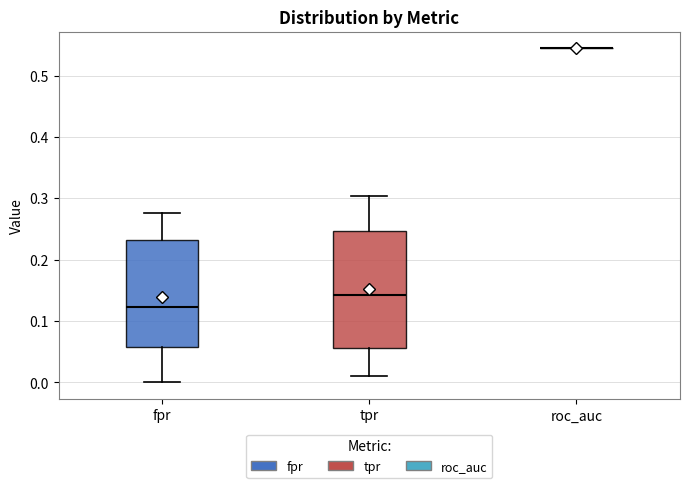

Reading left to right, read every box against the y-axis: the position of its median line, the range the box covers, and the ends of its whiskers. The values are not printed on the chart, so give them approximately, as read against the axis.

fpr: median 0.12, box 0.06 to 0.23, whiskers 0.00 to 0.28
tpr: median 0.14, box 0.06 to 0.25, whiskers 0.01 to 0.30
roc_auc: box collapsed to a line at 0.54, whiskers 0.54 to 0.54